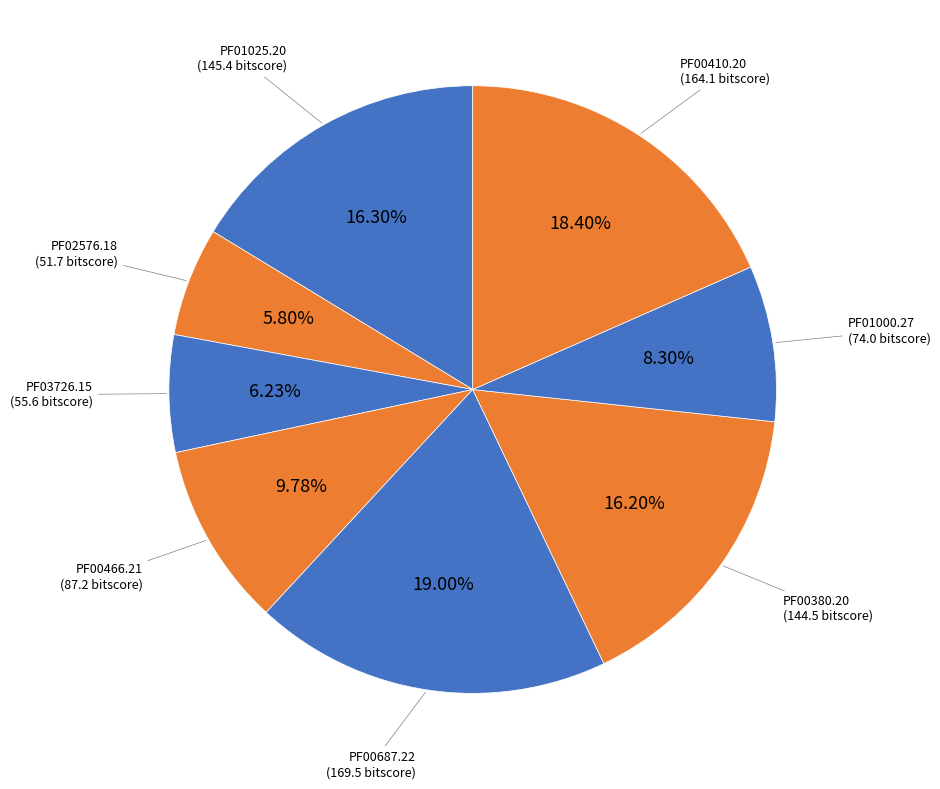

How many slices are in this pie chart?

8